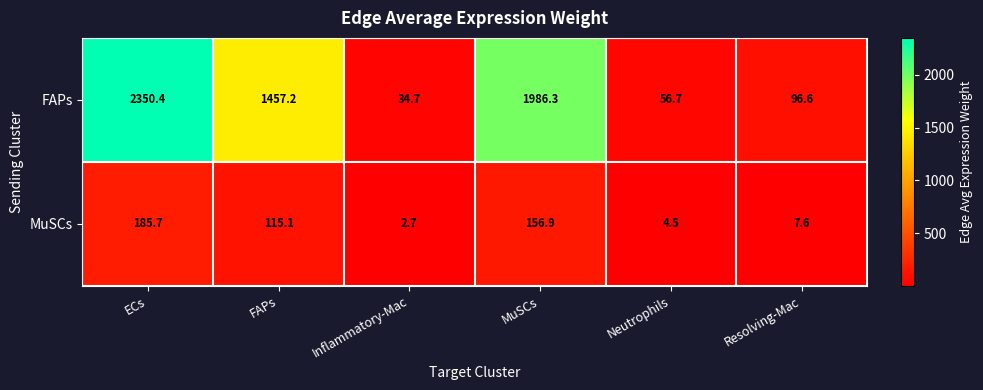

What is the minimum value shown in the chart?

2.7